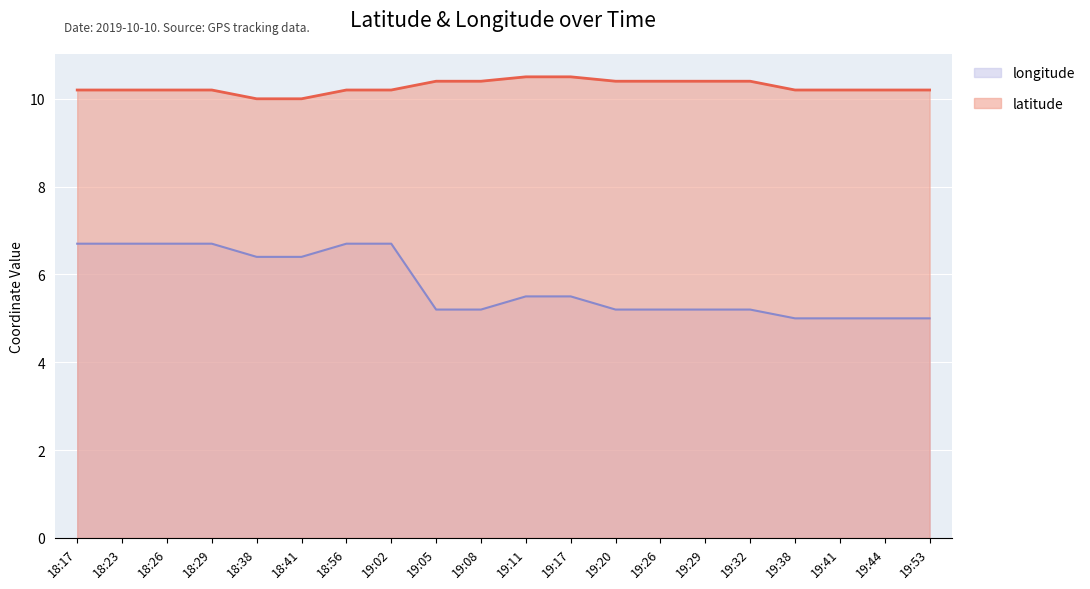

At which label is longitude closest to 5?

19:38